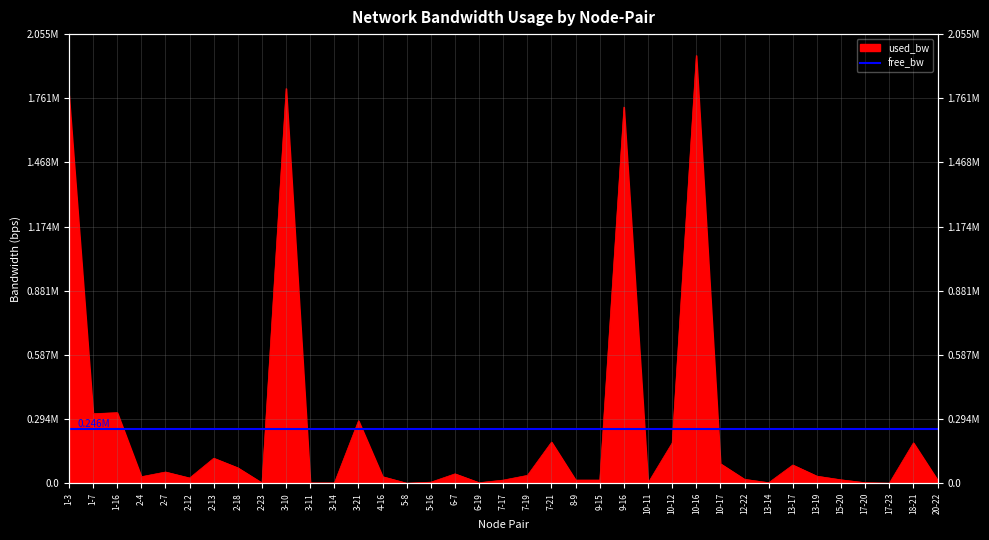

Does the chart have visible grid lines?

Yes